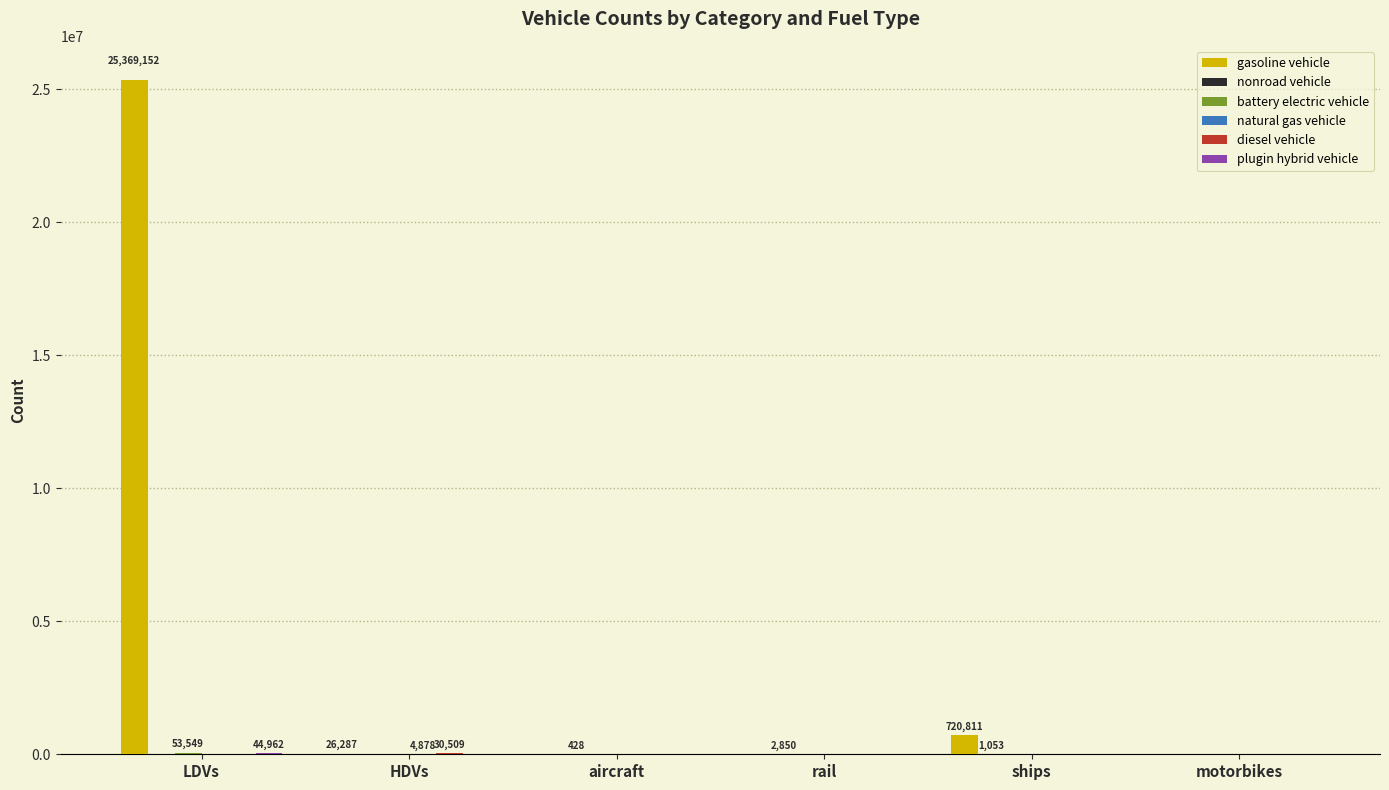

Does the chart contain stacked bars?

No